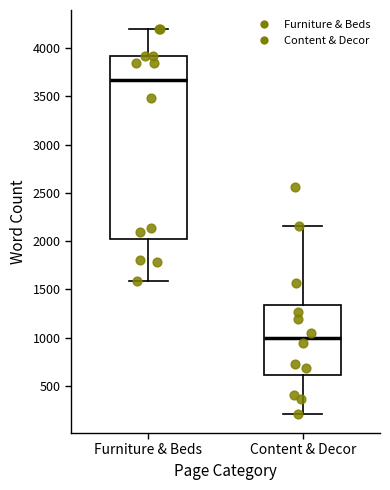

Where does the median line of the box for Content & Decor sit on the y-axis? The values are not printed on the chart, so give them approximately, as read against the axis.

1000